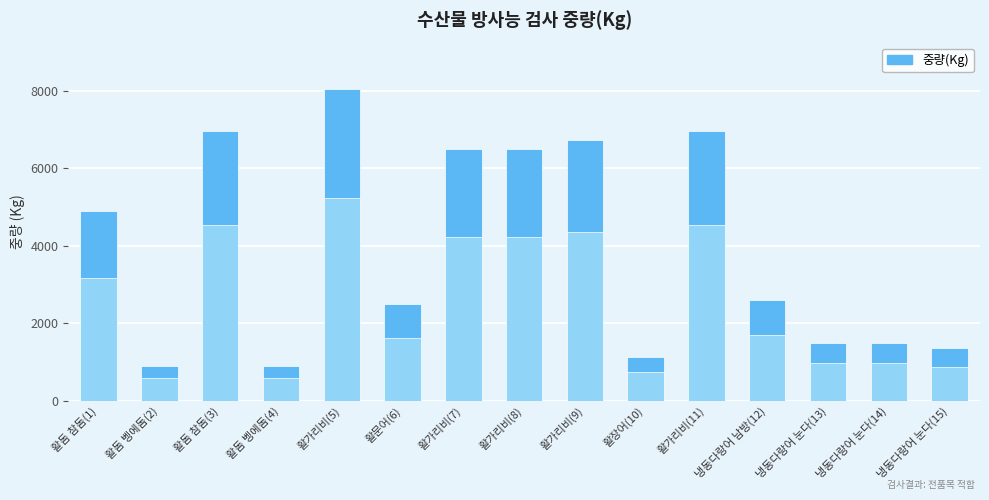

List the labels in order of value, smallest first.

활돔 벵에돔(2), 활돔 벵에돔(4), 활장어(10), 냉동다랑어 눈다(15), 냉동다랑어 눈다(13), 냉동다랑어 눈다(14), 활문어(6), 냉동다랑어 남방(12), 활돔 참돔(1), 활가리비(7), 활가리비(8), 활가리비(9), 활돔 참돔(3), 활가리비(11), 활가리비(5)